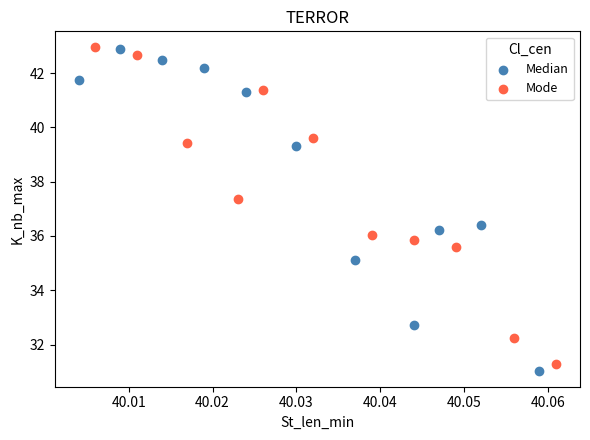

Which series has the largest Y range (max minus min)?

Median